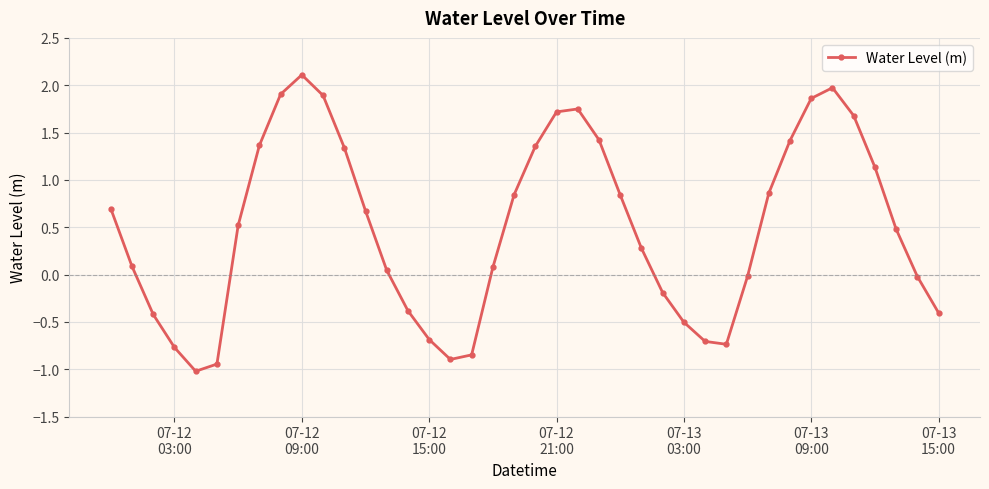

What is the value of the 35th point from the left?

2.0